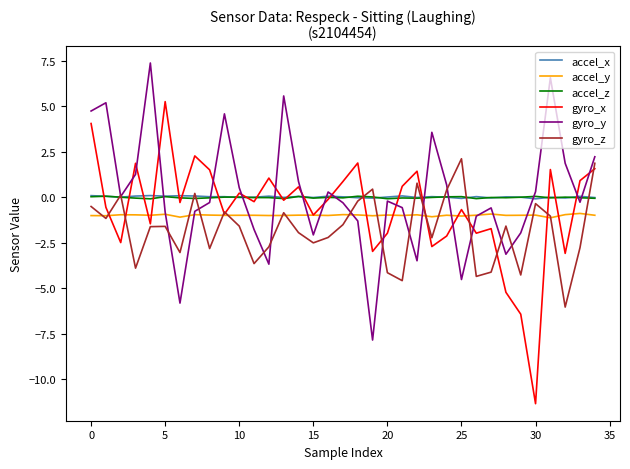

What is the lowest value of the gyro_x series?

-11.3